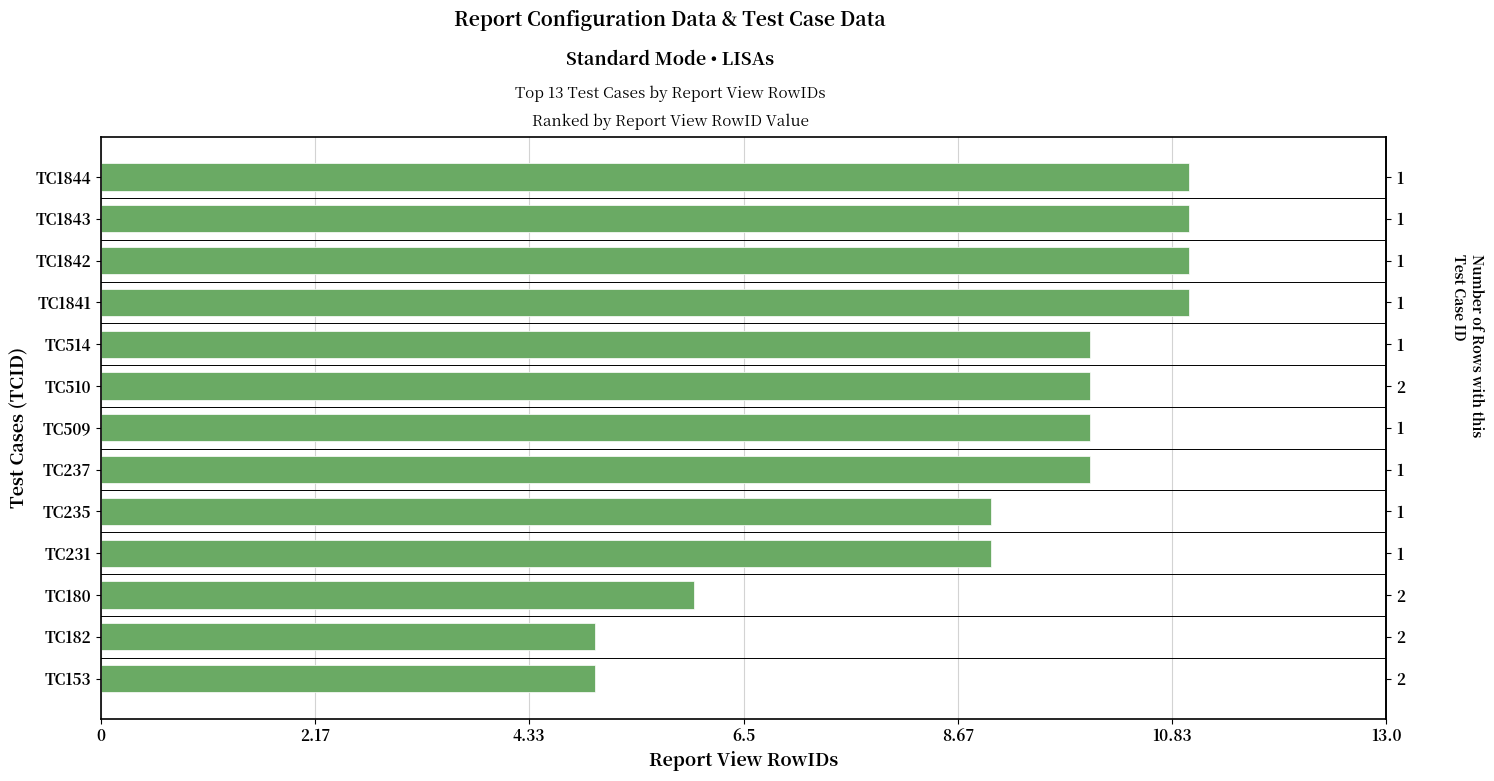

What is the sum of all values?

118